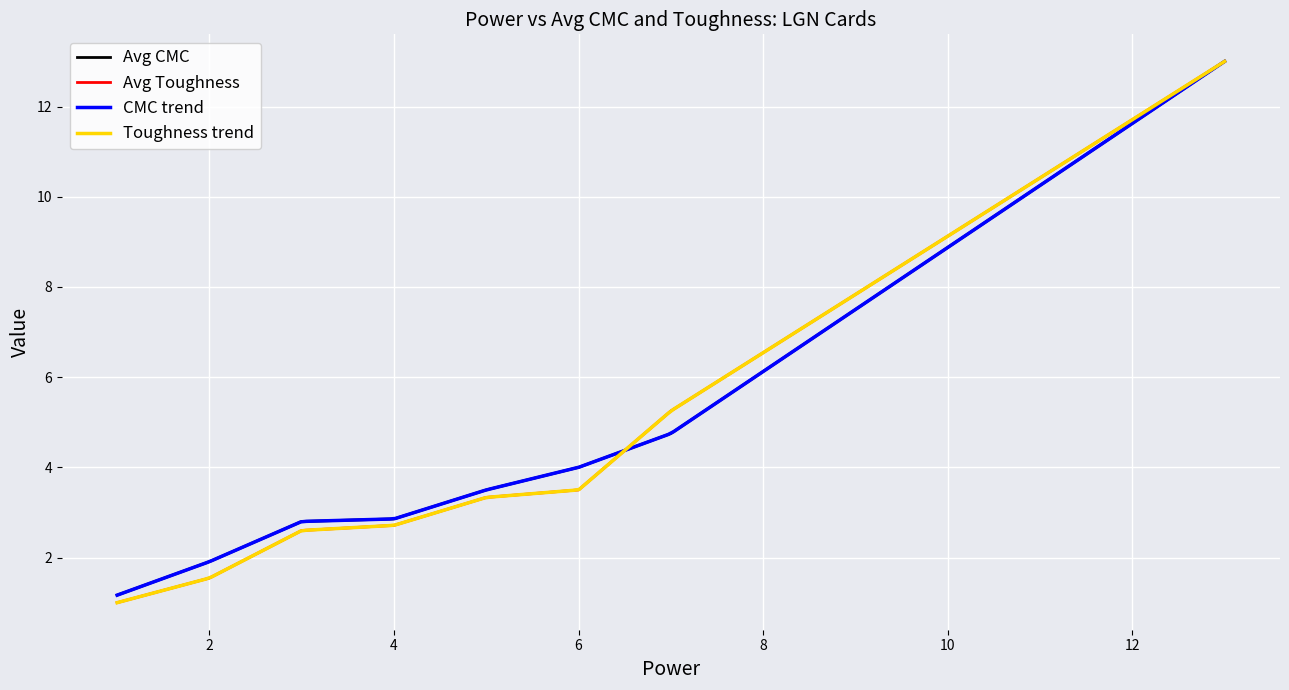

What is the highest value of the Avg CMC series?

13.0